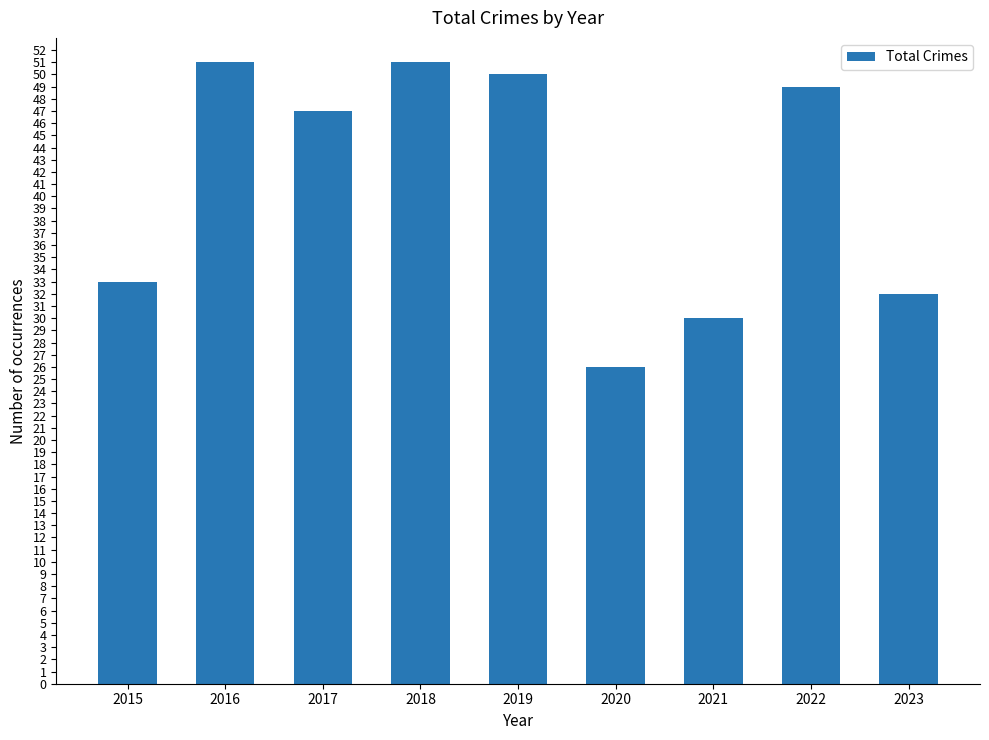

Reading left to right, what are all the values shown in this chart?

33	51	47	51	50	26	30	49	32